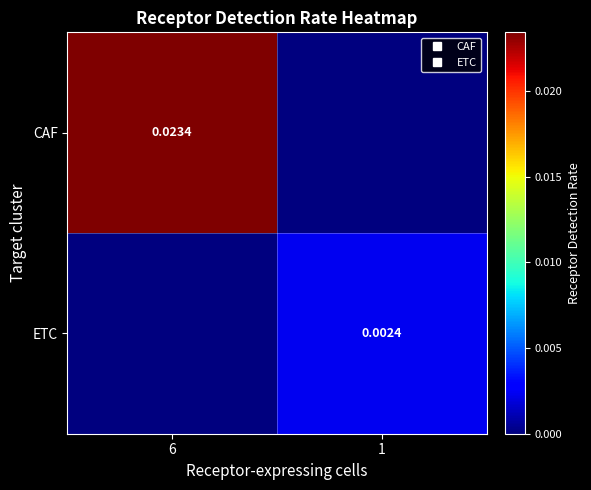

How many distinct data groups are displayed?

2